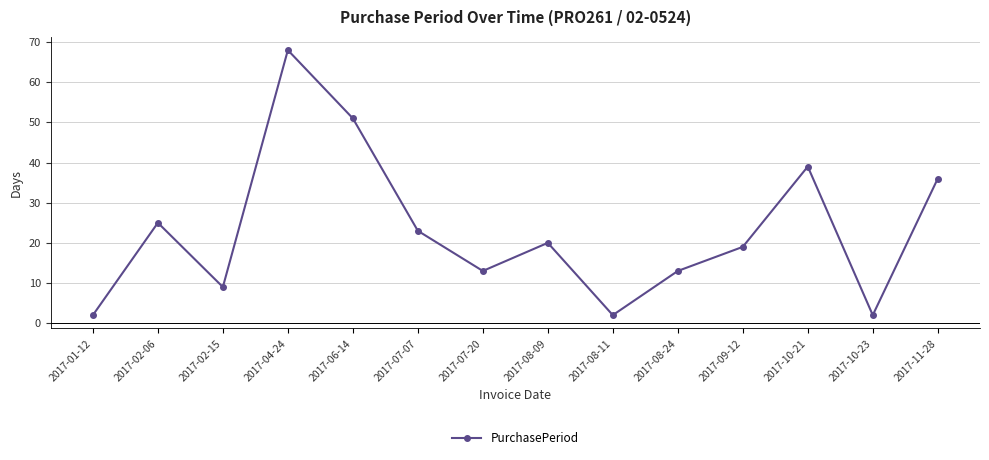

What is the change in value from 2017-02-06 to 2017-08-09?

-5